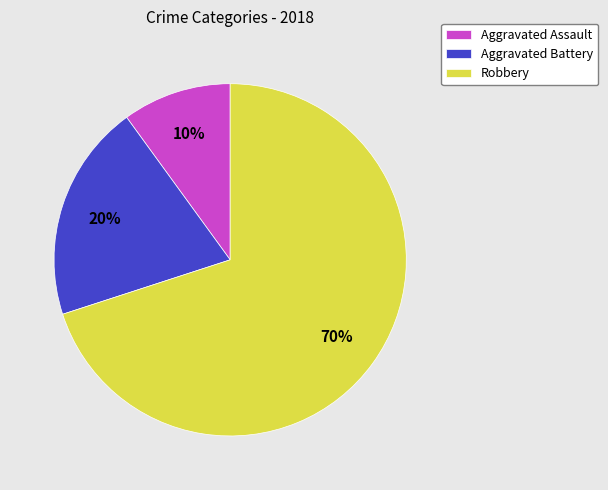

To the nearest percent, what is the difference between the largest and smallest slice percentages?

60%